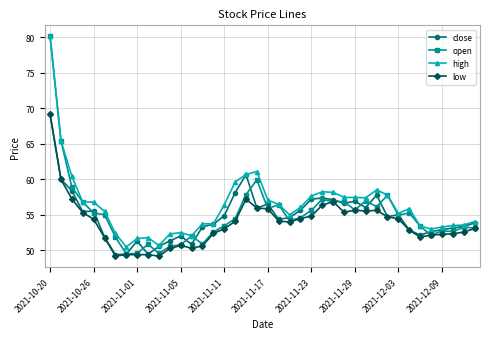

What is the value of the close point at the 18th from the left?

58.1